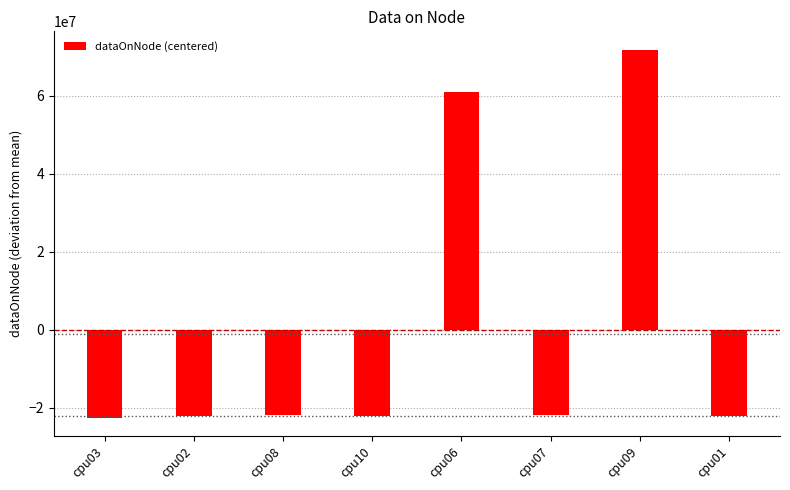

Does the chart contain stacked bars?

No